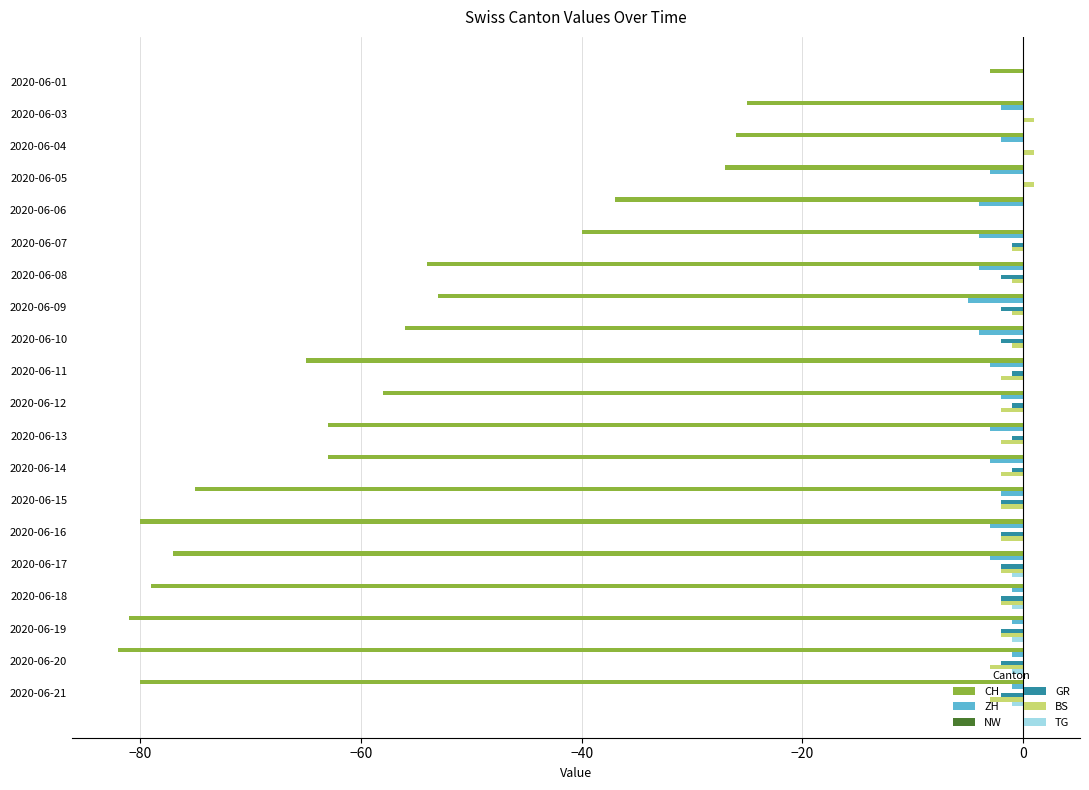

At which category is the sum across all series the highest?

2020-06-01